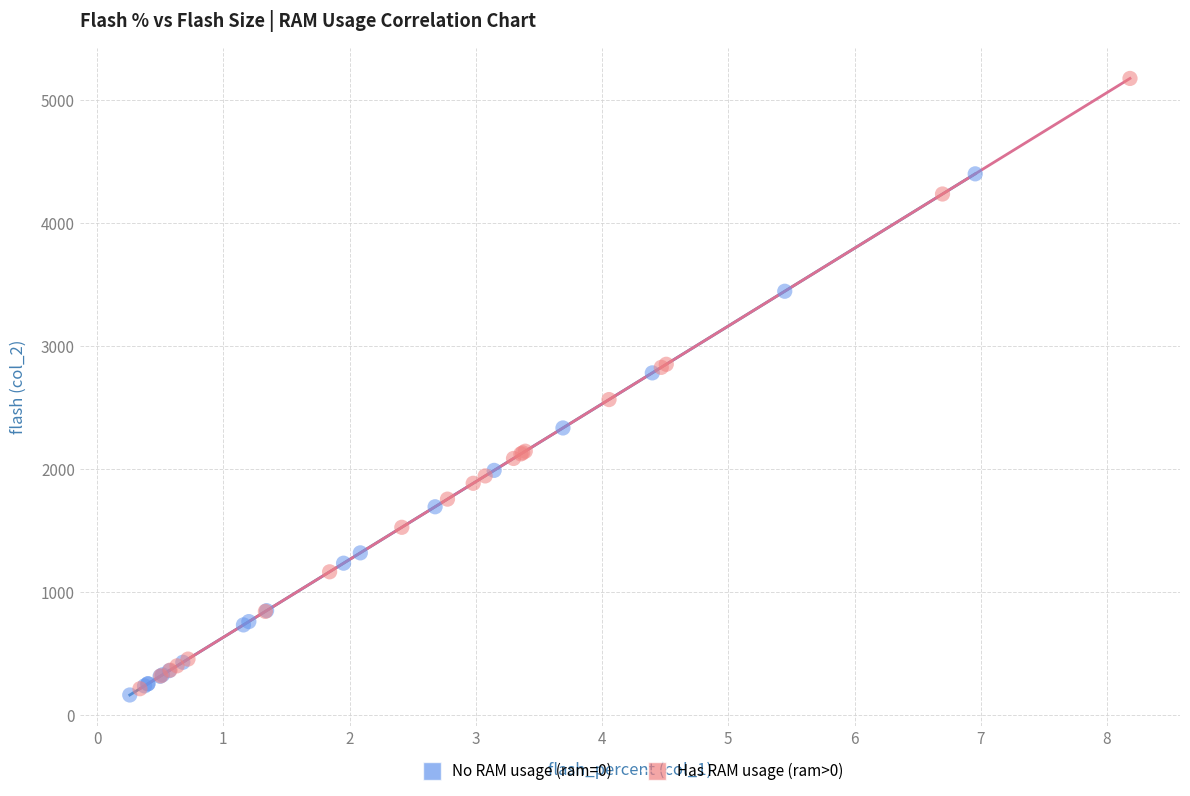

Which series reaches the maximum Y coordinate?

Has RAM usage (ram>0)